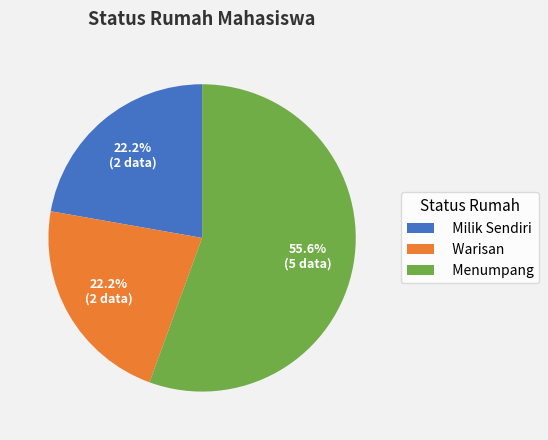

To the nearest percent, what percentage of the pie is Milik Sendiri?

22%